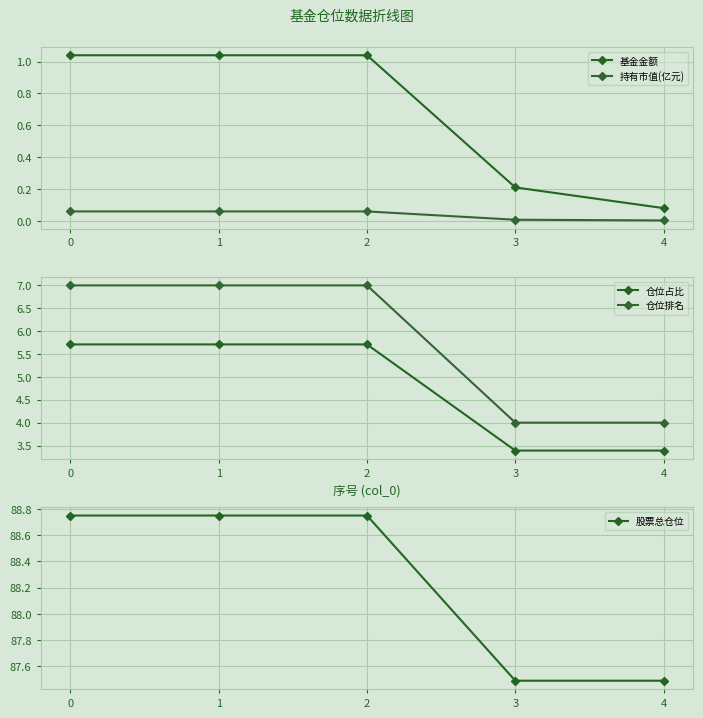

What is the total value across all series at 0?

102.6